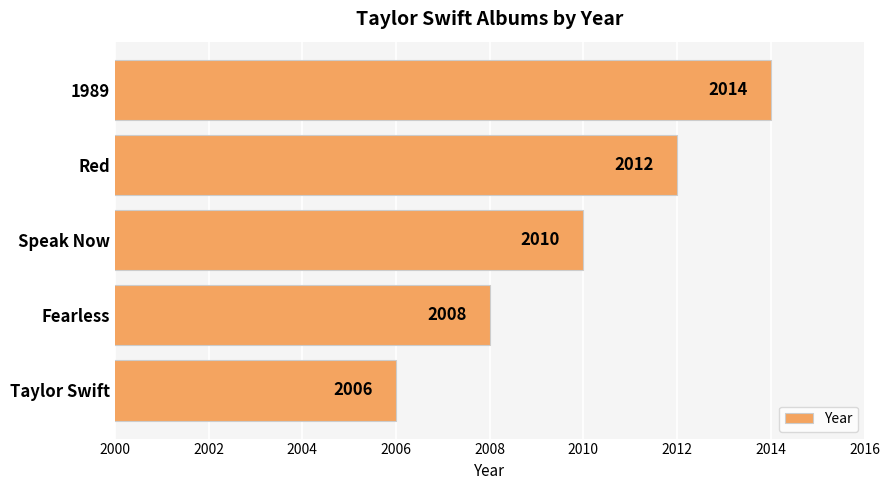

Rank the categories by value from highest to lowest.

1989, Red, Speak Now, Fearless, Taylor Swift